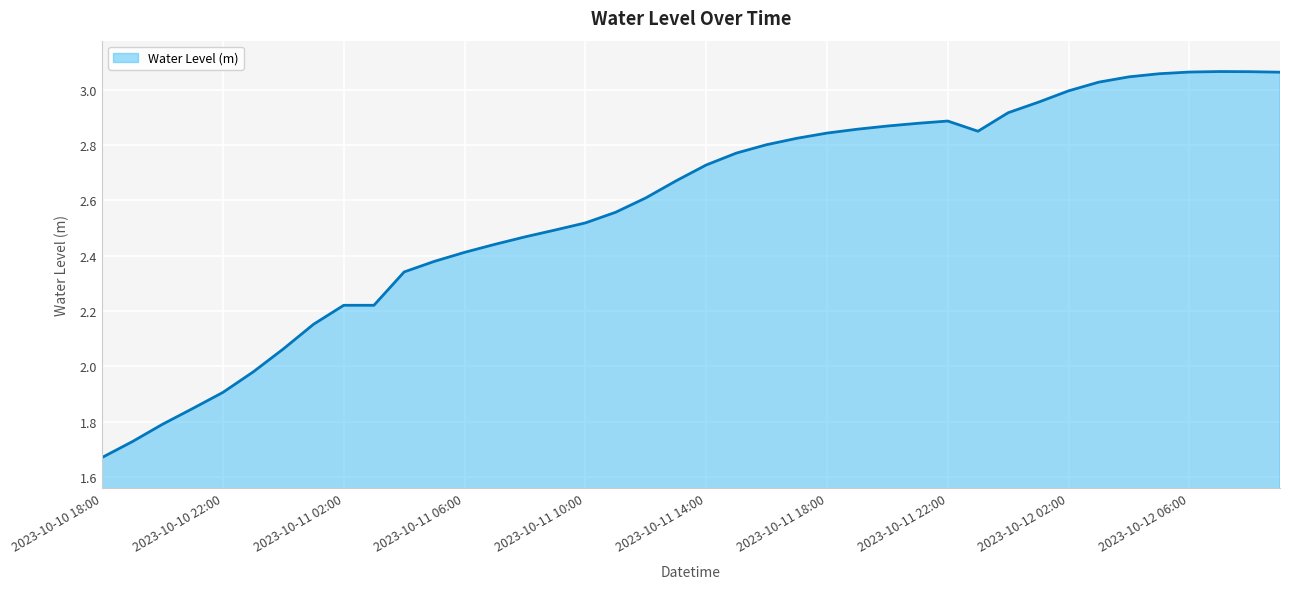

Reading left to right, transcribe all the data shown in this chart.

1.7	1.7	1.8	1.8	1.9	2.0	2.1	2.2	2.2	2.2	2.3	2.4	2.4	2.4	2.5	2.5	2.5	2.6	2.6	2.7	2.7	2.8	2.8	2.8	2.8	2.9	2.9	2.9	2.9	2.8	2.9	3.0	3.0	3.0	3.0	3.1	3.1	3.1	3.1	3.1